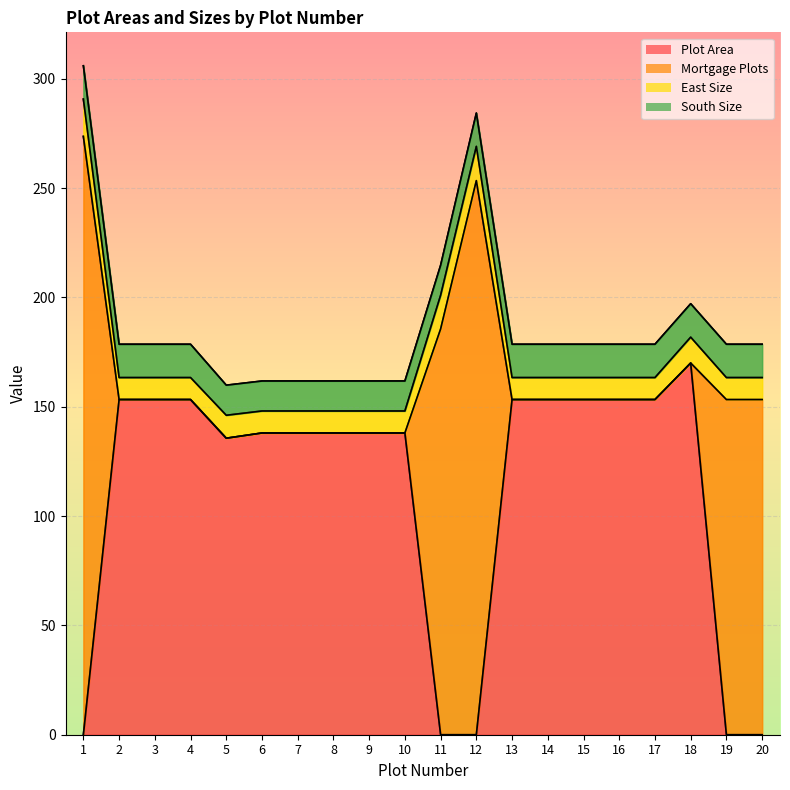

What is the maximum value shown in the chart?

273.7